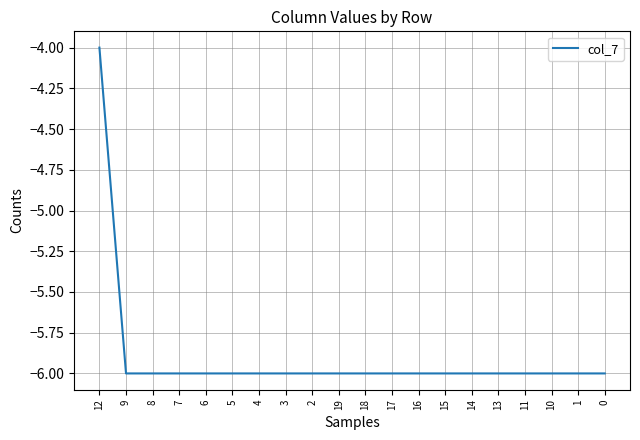

What is the maximum value shown in the chart?

-4